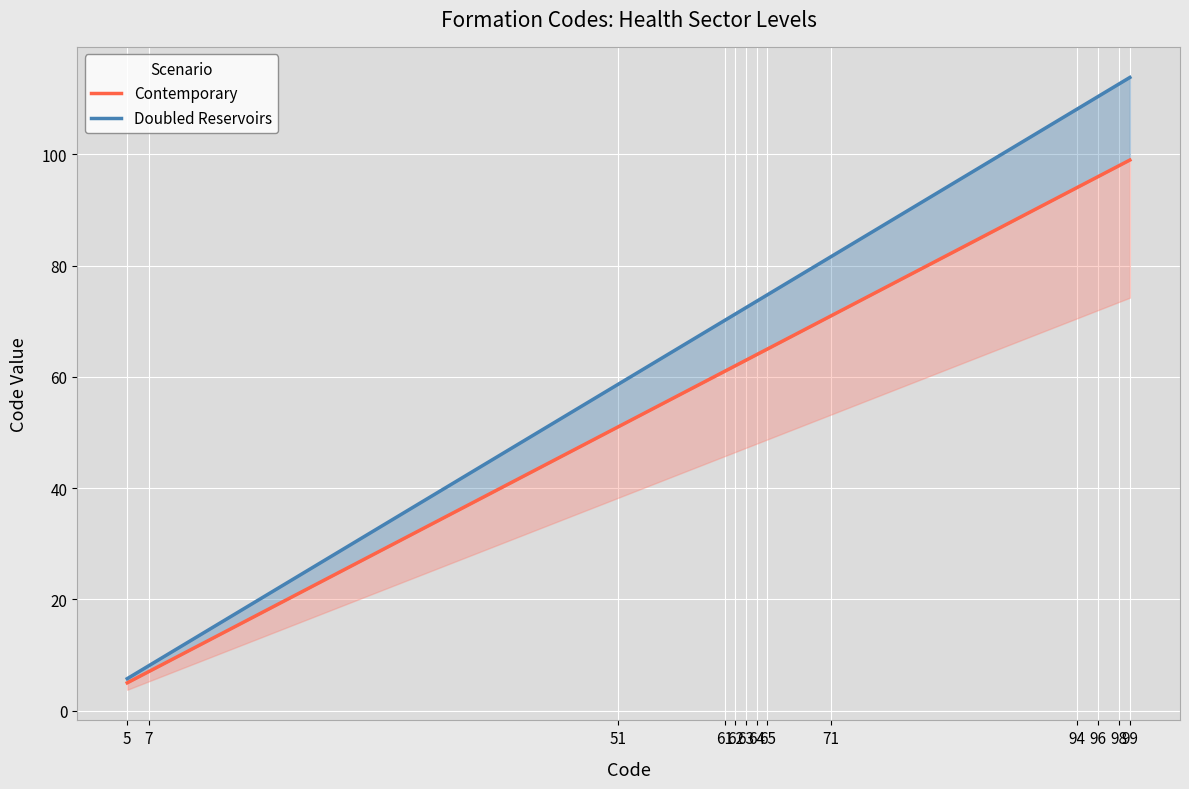

True or false: Doubled Reservoirs has a value of 73.6 at 64.

True